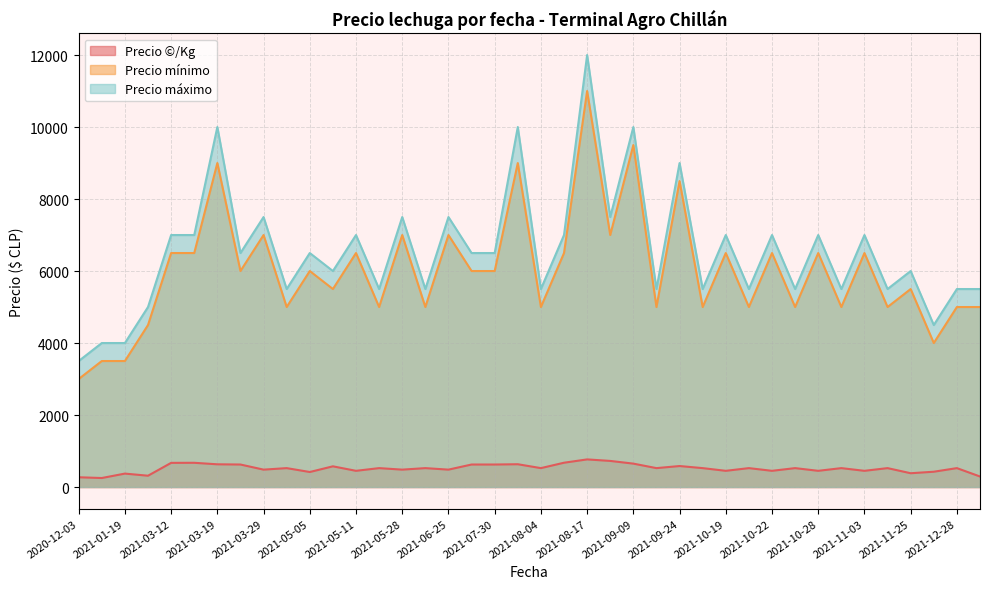

What is the difference between the Precio máximo values at 2021-07-30 and 2021-11-03?

500